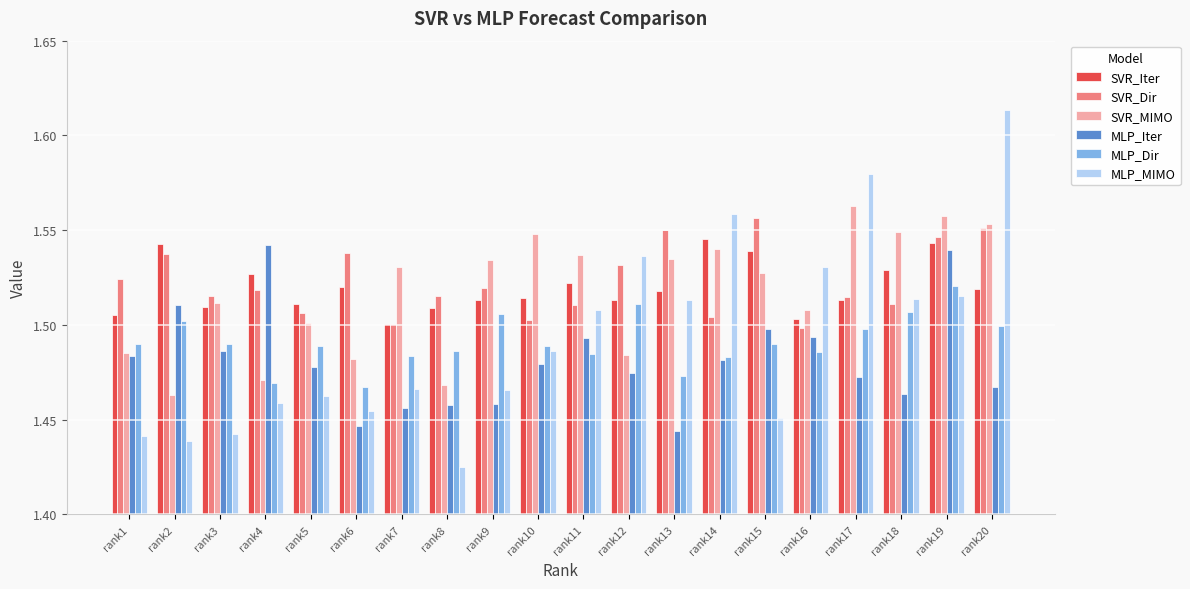

Where is MLP_Dir nearest to the value 1?

rank6